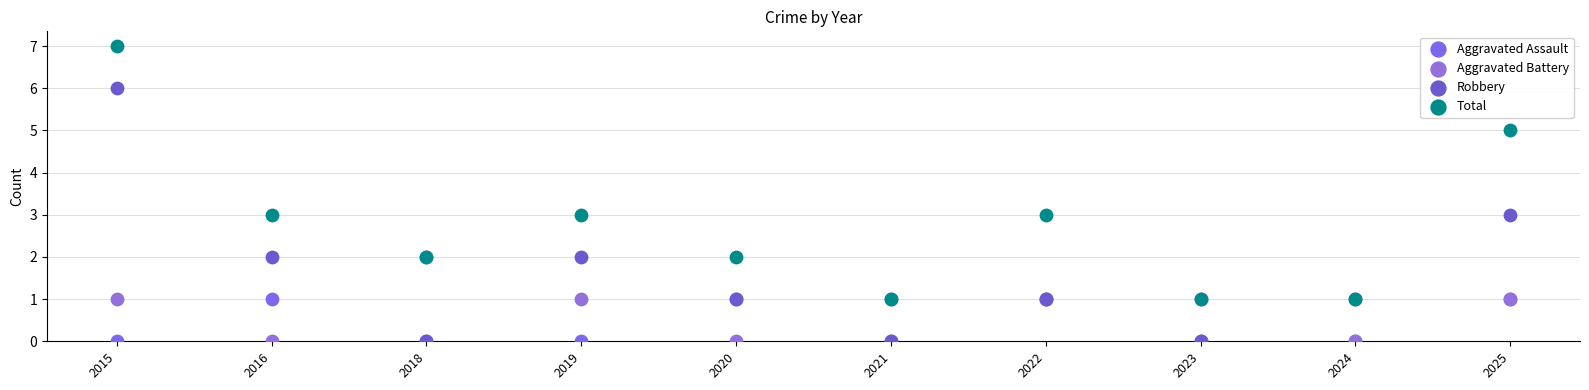

Which series reaches the minimum Y coordinate?

Aggravated Assault